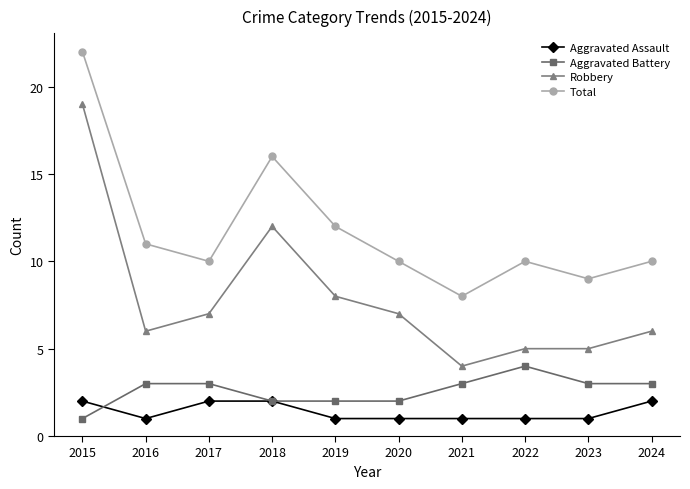

What is the value of the Aggravated Assault point at the 10th from the left?

2